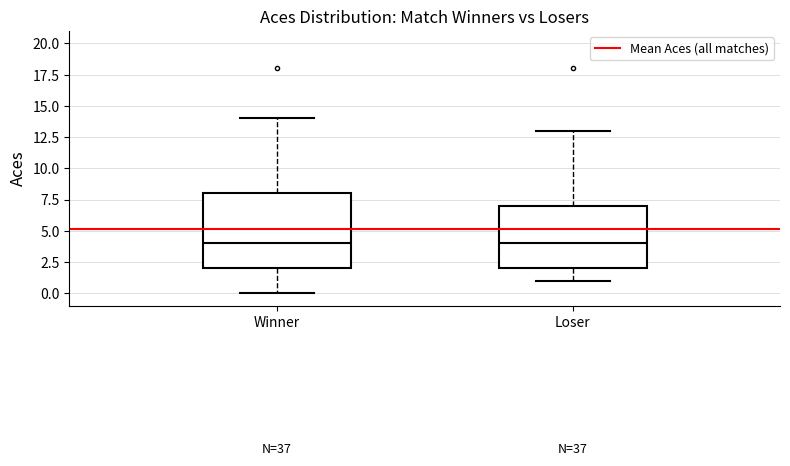

Which box is the tallest, from its lower edge to its upper edge?

Winner